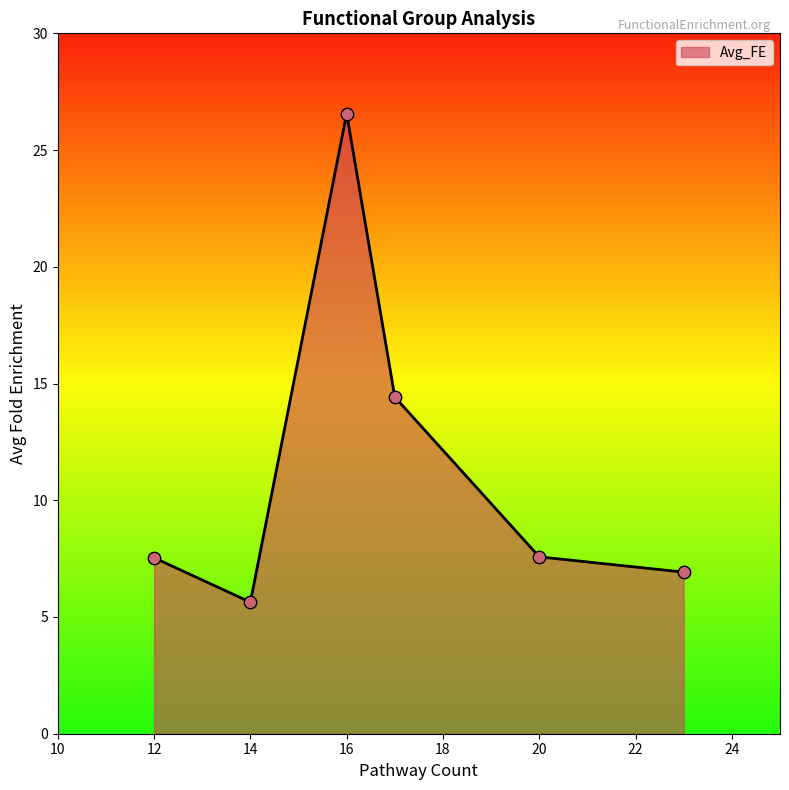

True or false: there are more than 0 points higher than both neighbors.

True